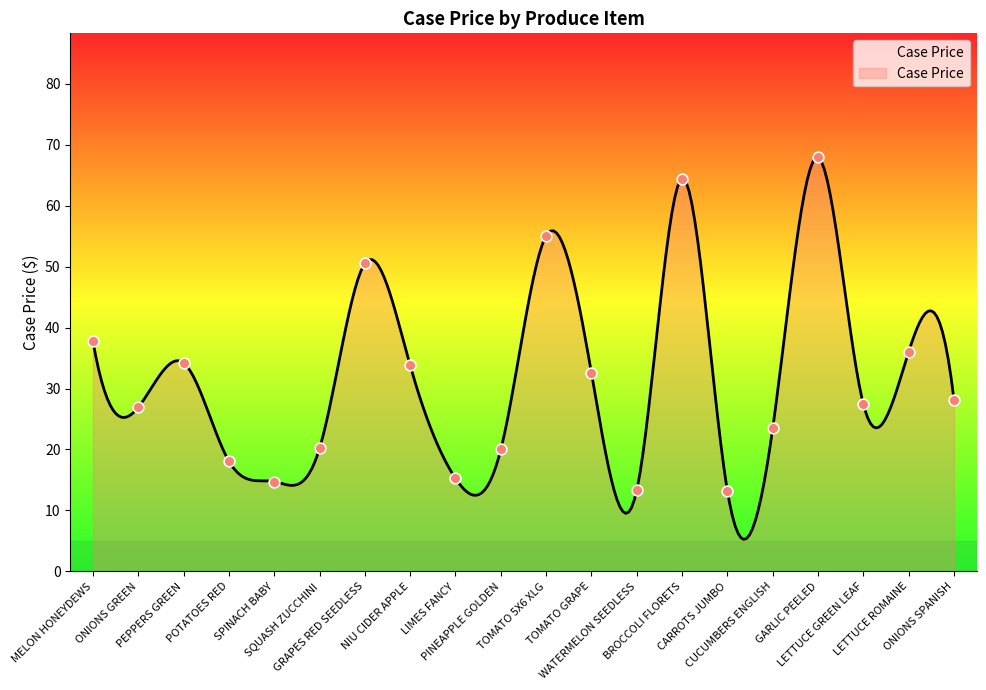

Which has a higher value, LETTUCE GREEN LEAF or CARROTS JUMBO?

LETTUCE GREEN LEAF